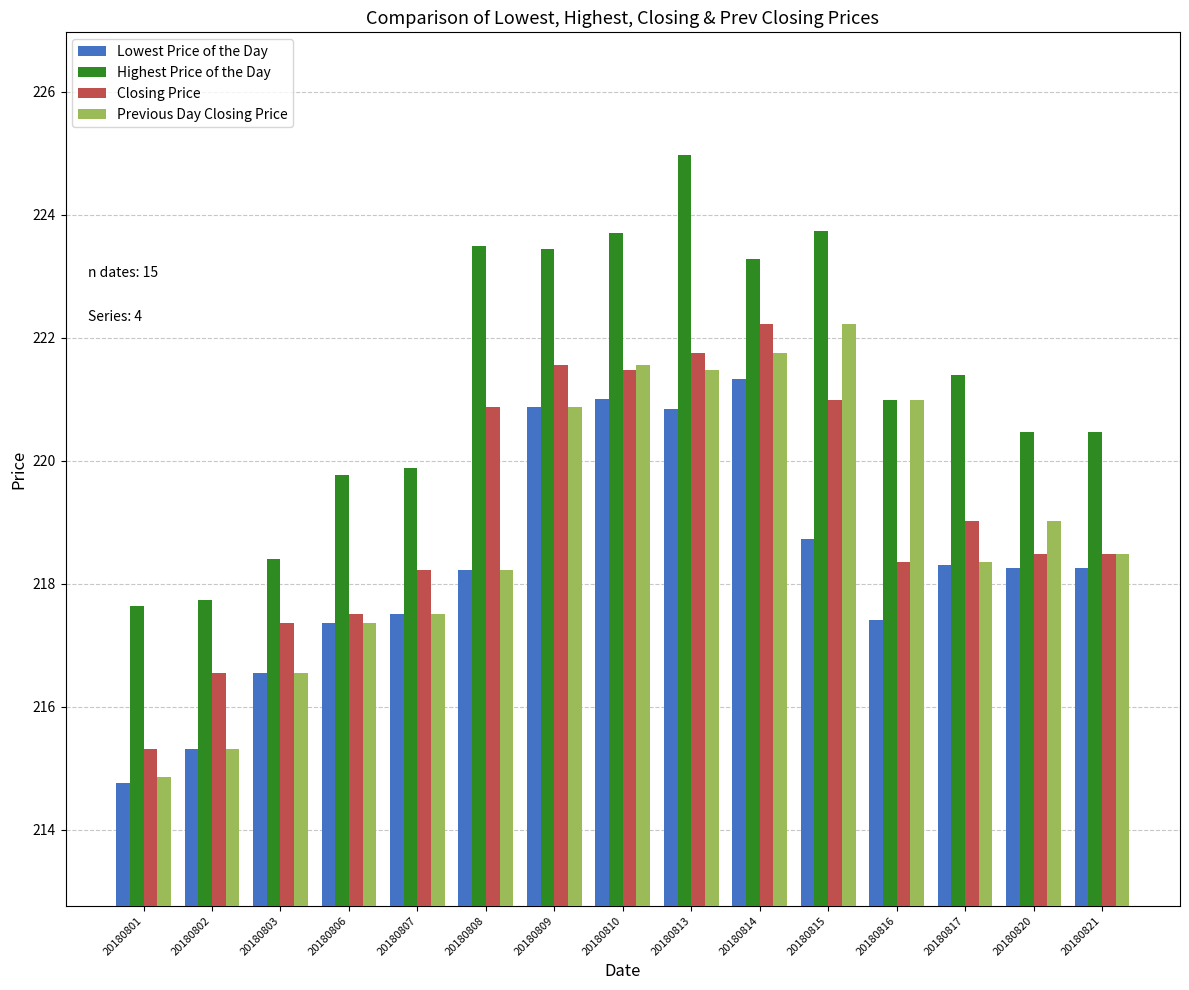

What is the difference between the Previous Day Closing Price values at 20180806 and 20180801?

2.5